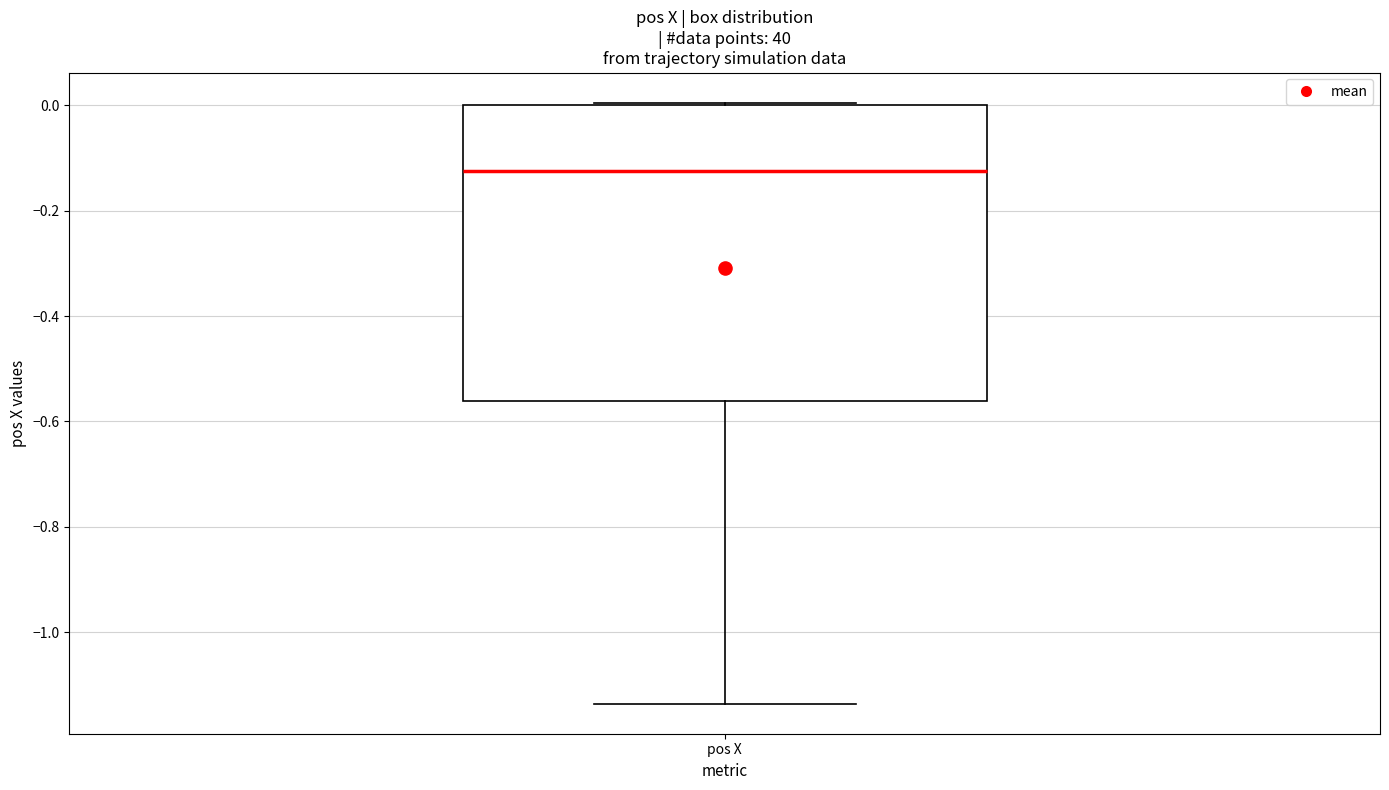

Read this box plot against the y-axis: the position of the median line, the range covered by the box, and the ends of both whiskers. The values are not printed on the chart, so give them approximately, as read against the axis.

median -0.12, box -0.56 to 0.00, whiskers -1.14 to 0.00